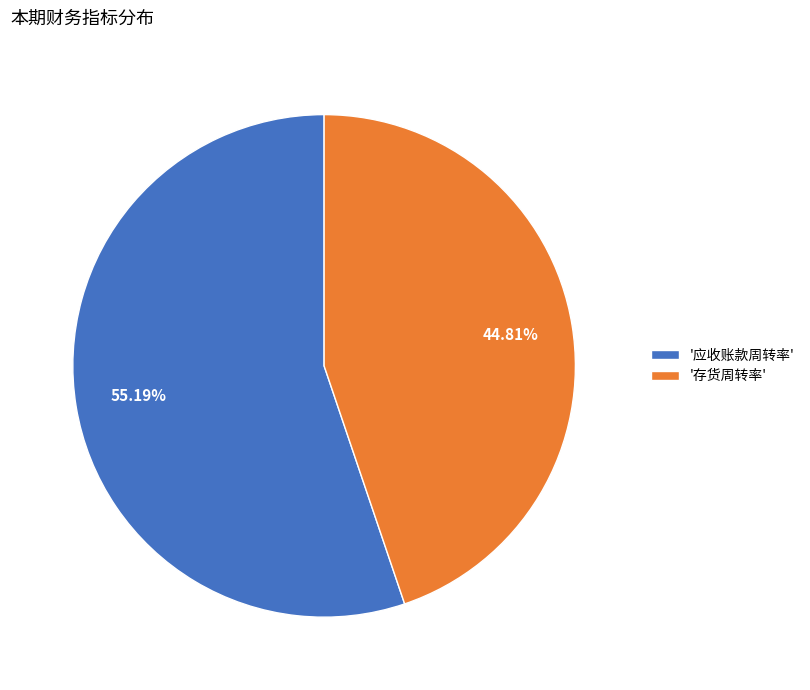

Rank the categories by value from lowest to highest.

'存货周转率', '应收账款周转率'